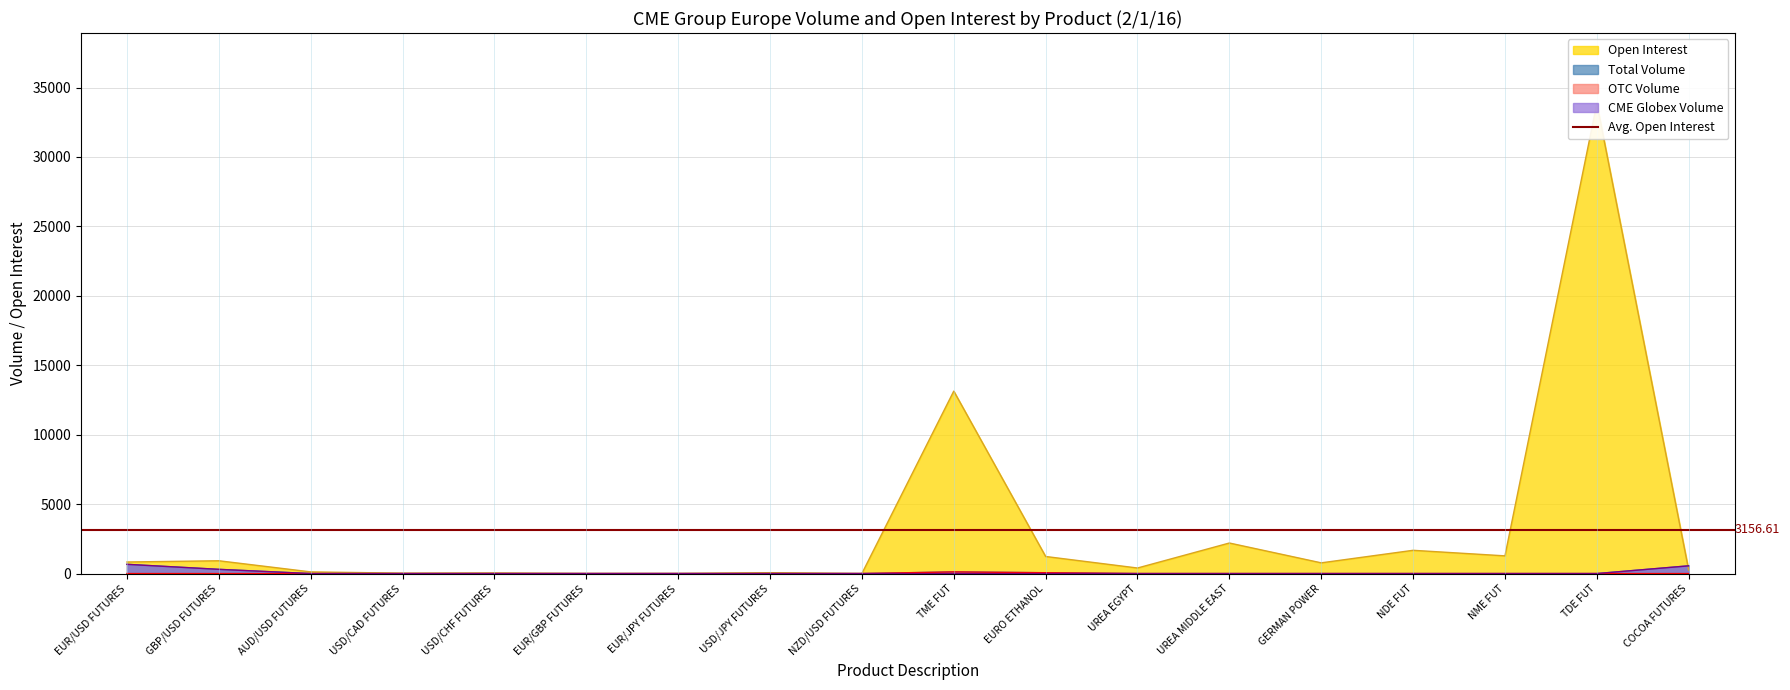

At which label does Open Interest first exceed 772?

EUR/USD FUTURES